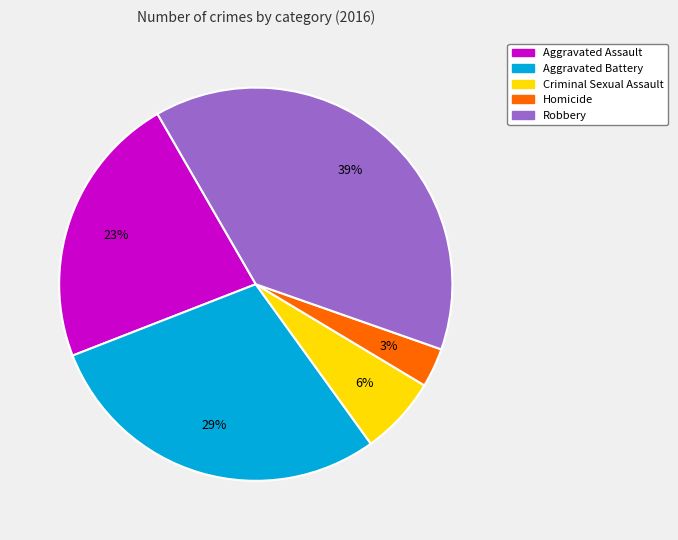

How many slices are in this pie chart?

5